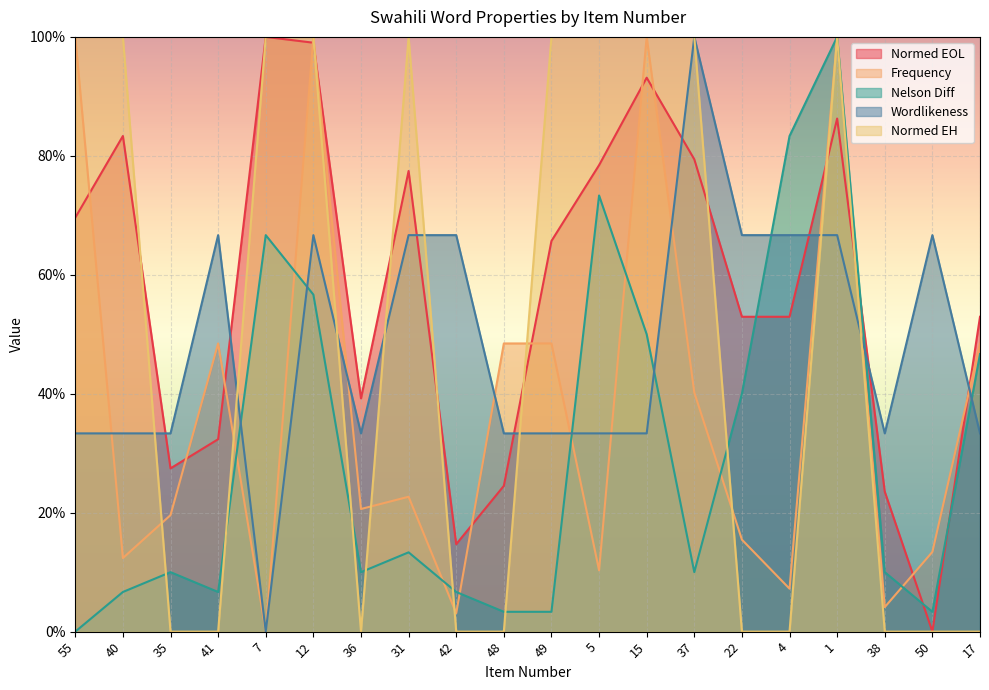

What is the difference between the Normed EOL values at 55 and 50?

69.6